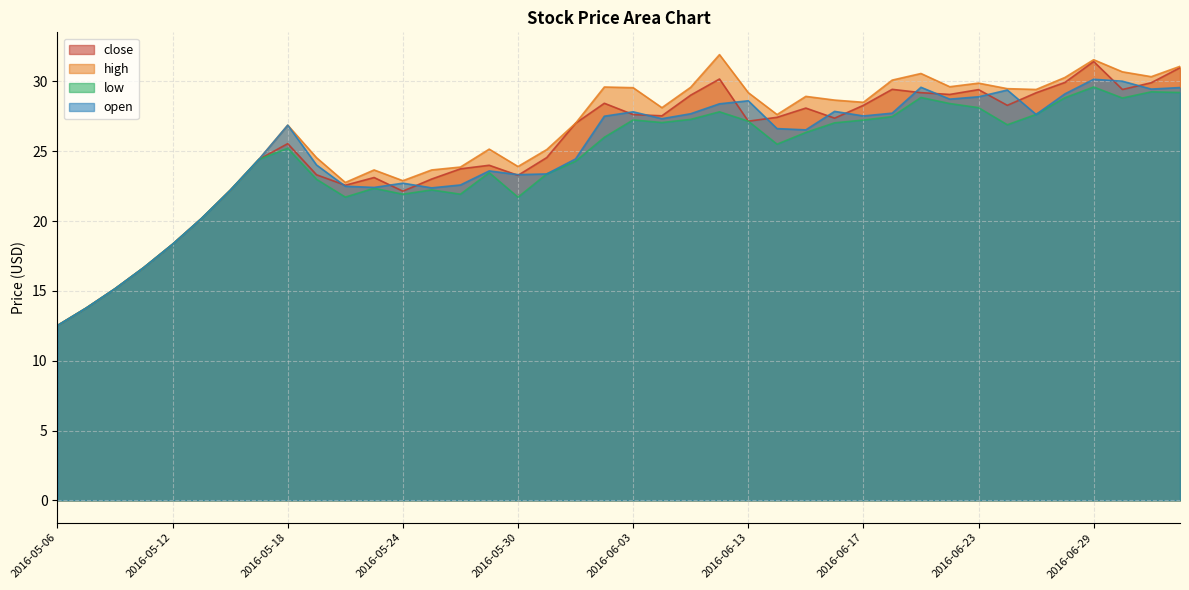

How many data points in open are less than 26?

18